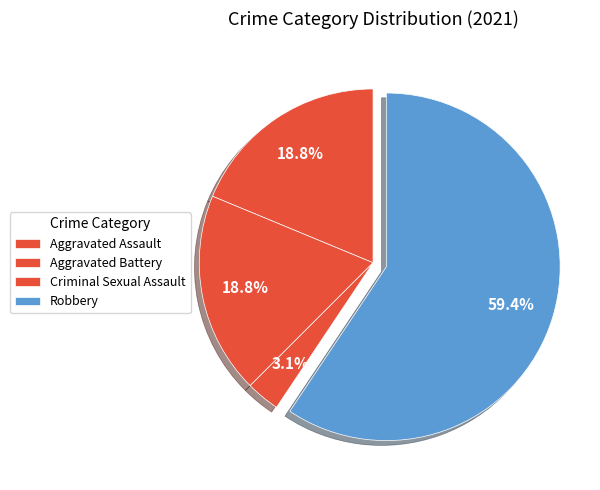

To the nearest percent, what is the difference between the largest and smallest slice percentages?

56%